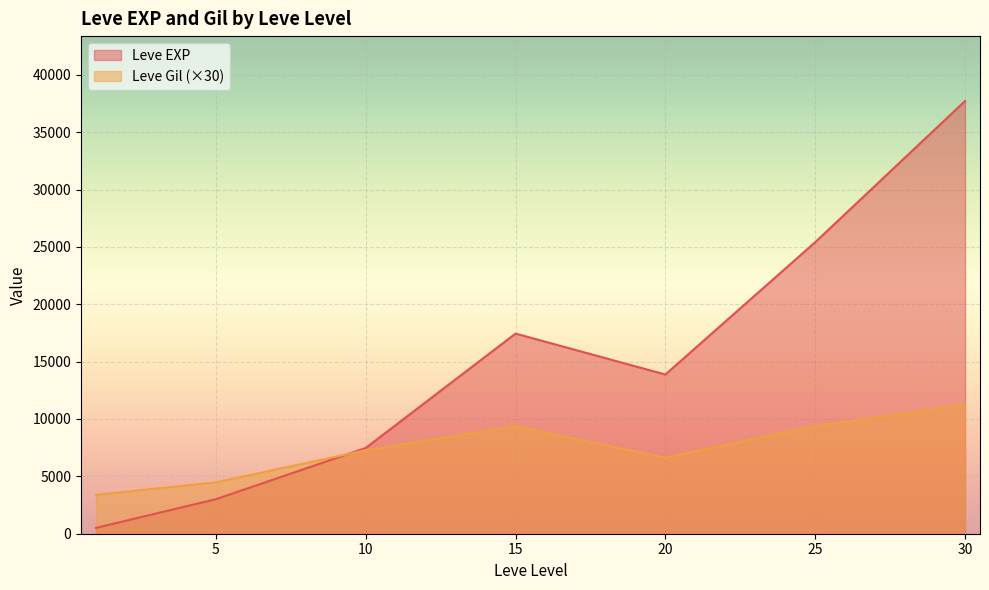

Which series has the widest spread of values?

Leve EXP